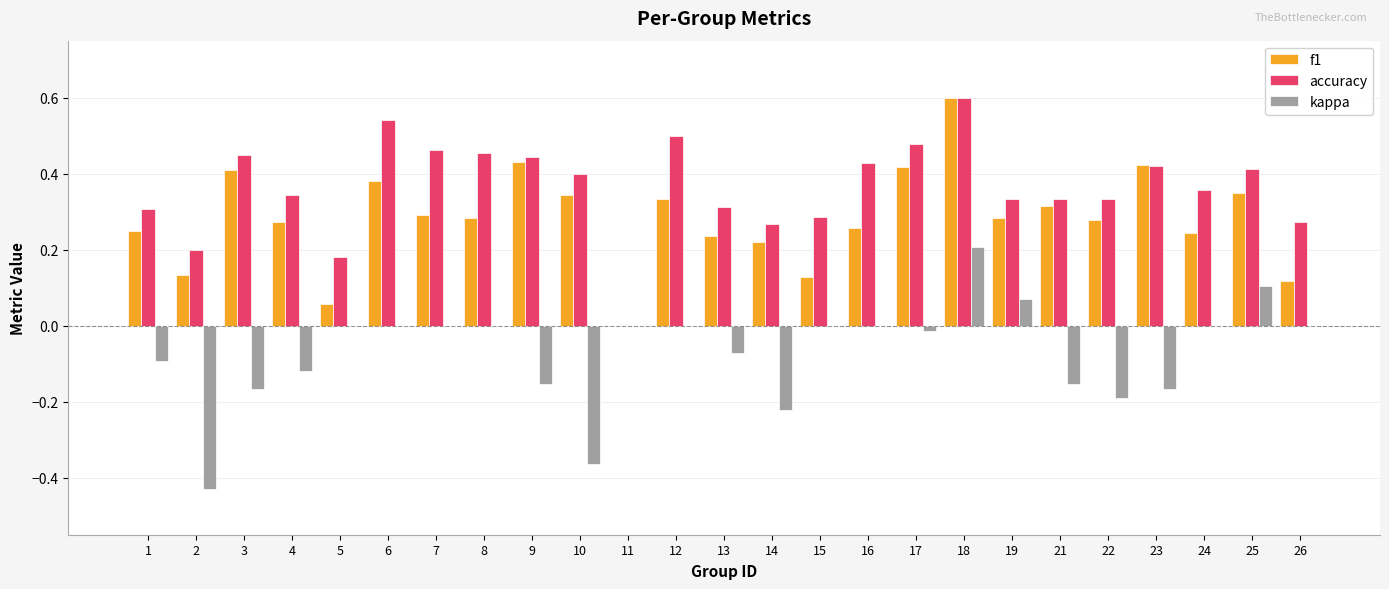

Is the value of kappa at 12 greater than the value of f1 at 10?

No